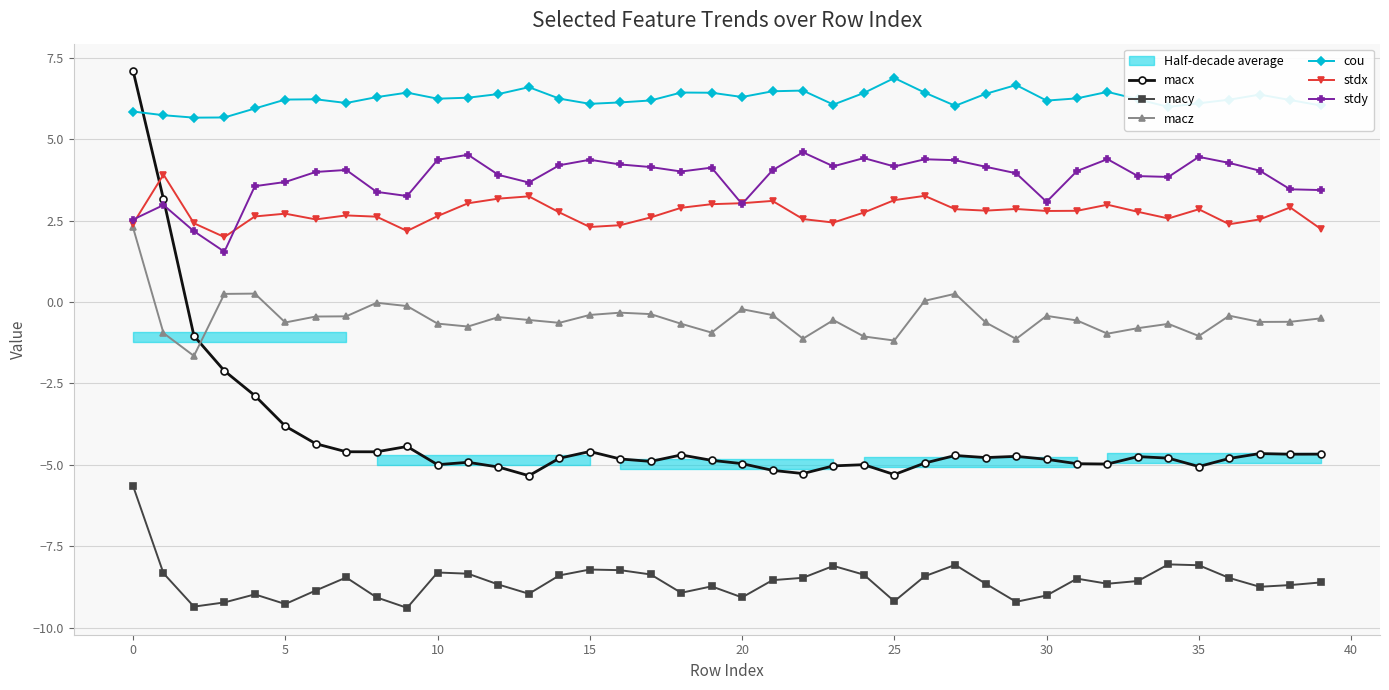

At which label does stdy reach its peak?

22